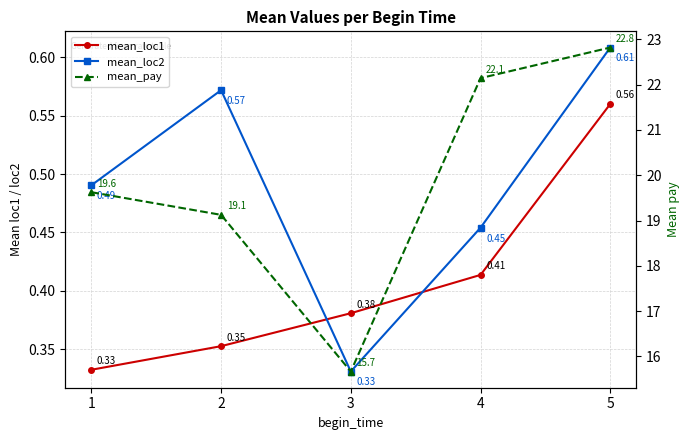

What is the greatest value displayed?

22.8